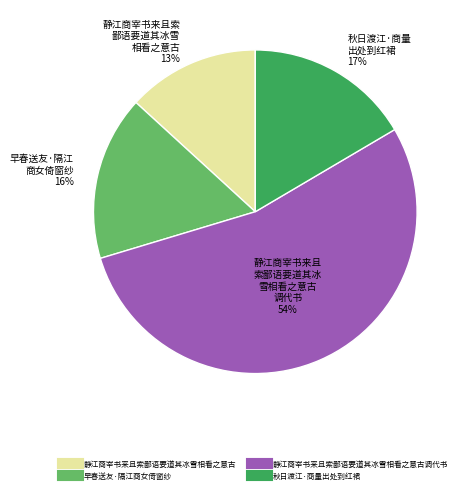

To the nearest percent, what is the difference between the largest and smallest slice percentages?

41%